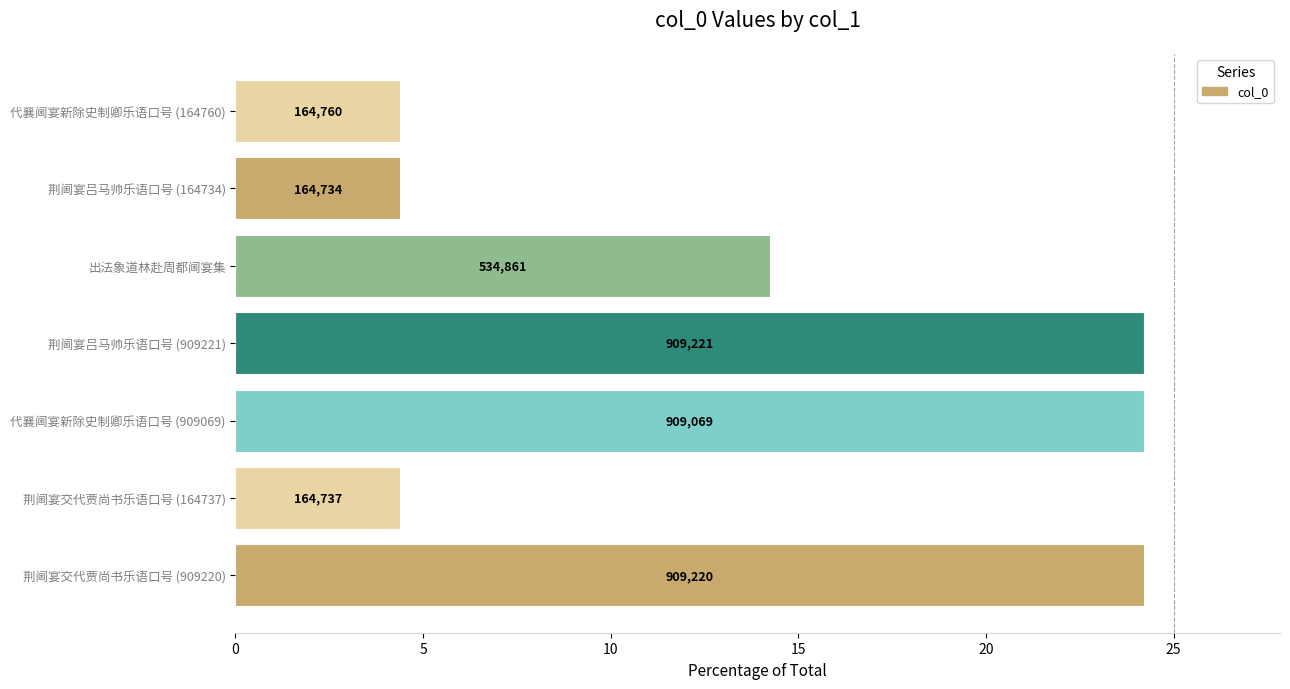

What is the difference between the second highest and second lowest values?

19.8